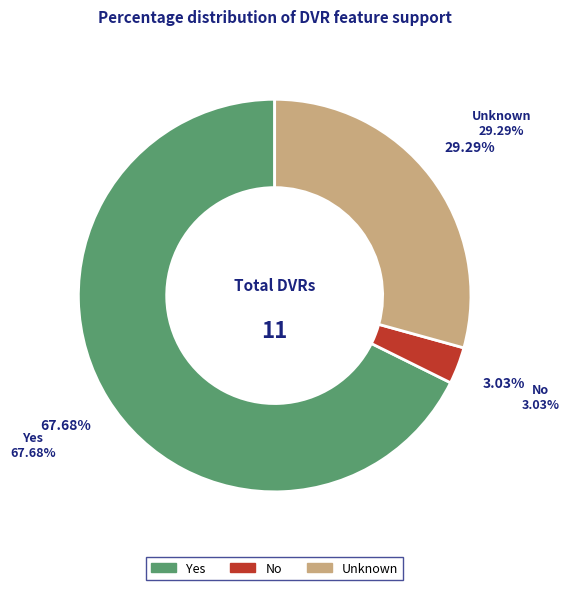

Is there a majority slice in this chart?

Yes